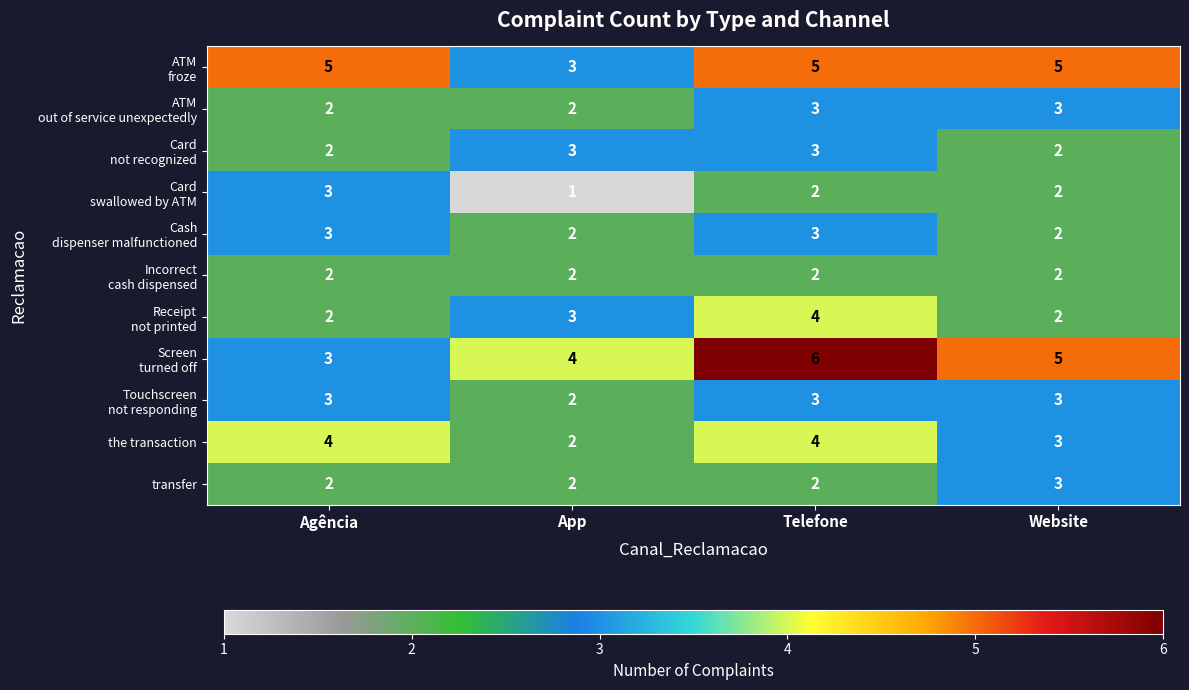

What is the spread (max minus min) of values at Website?

3